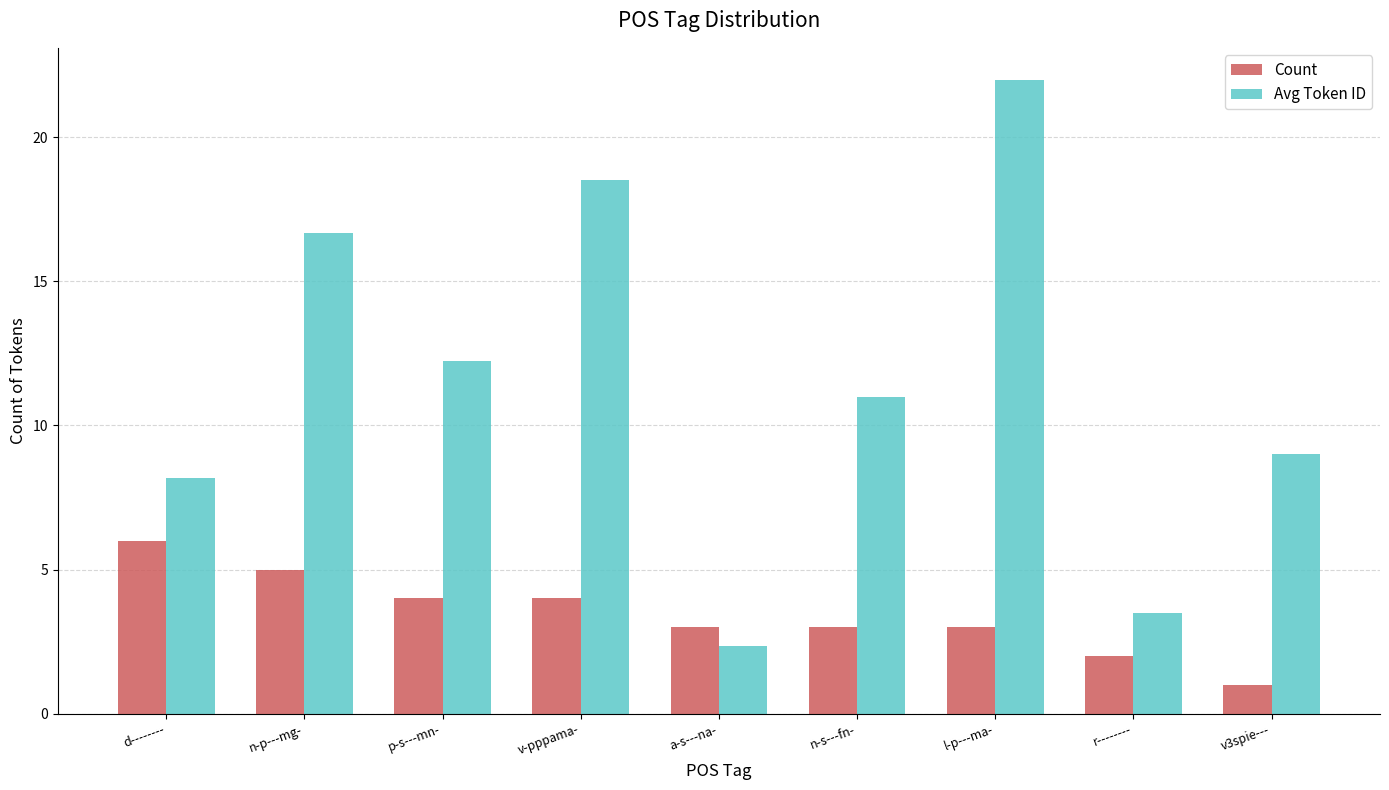

Is it true that Count equals 4.0 at p-s---mn-?

True